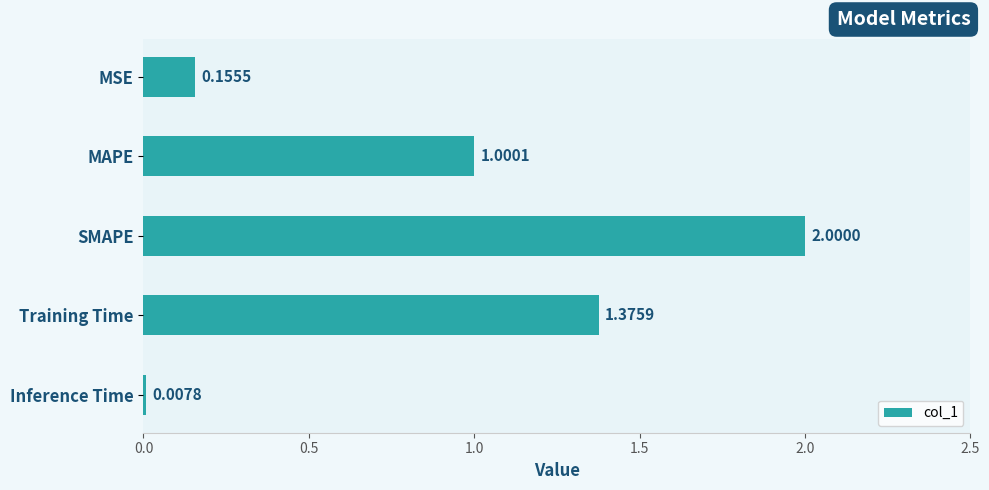

What is the label of the 3rd bar from the top?

SMAPE